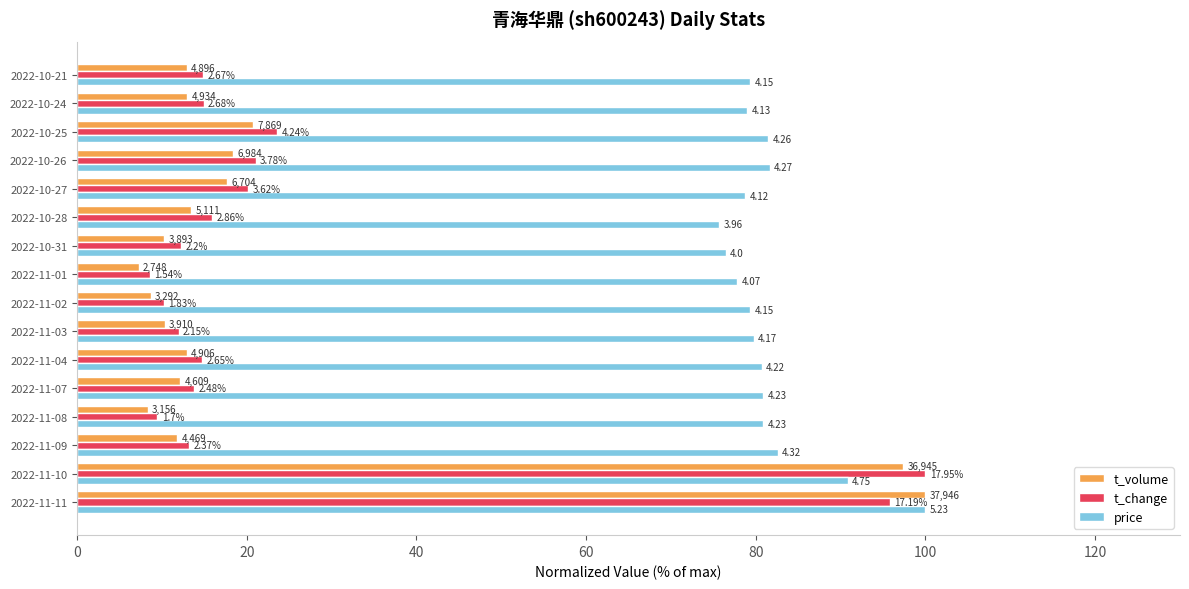

Rank the series by their maximum value, from highest to lowest.

t_volume, t_change, price